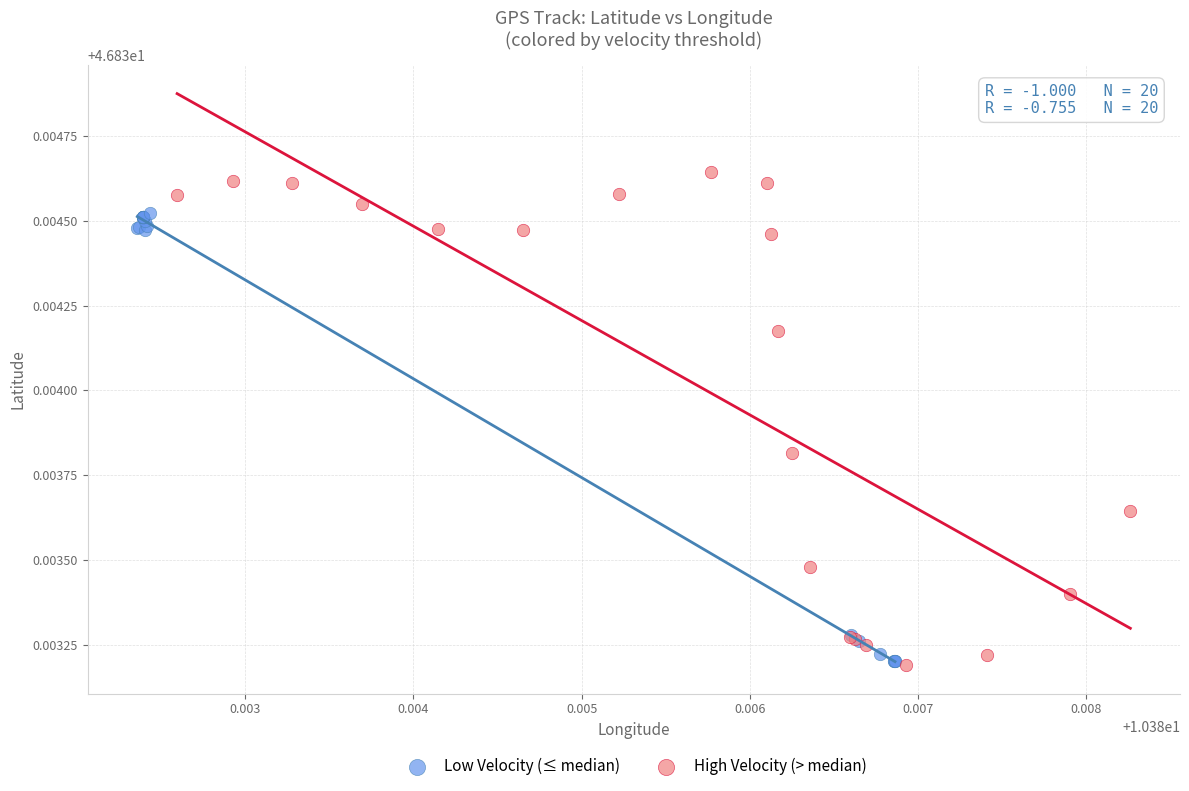

Which series contains the highest Y value?

High Velocity (> median)